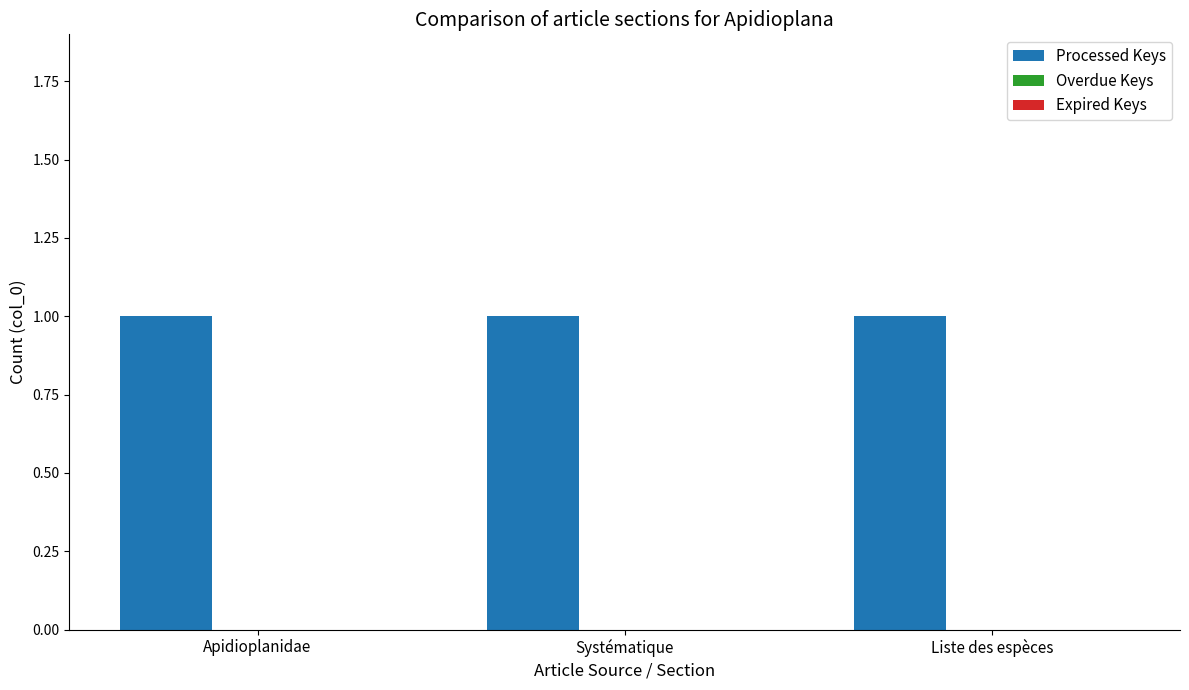

Which has a higher value, Liste des espèces or Systématique?

Liste des espèces